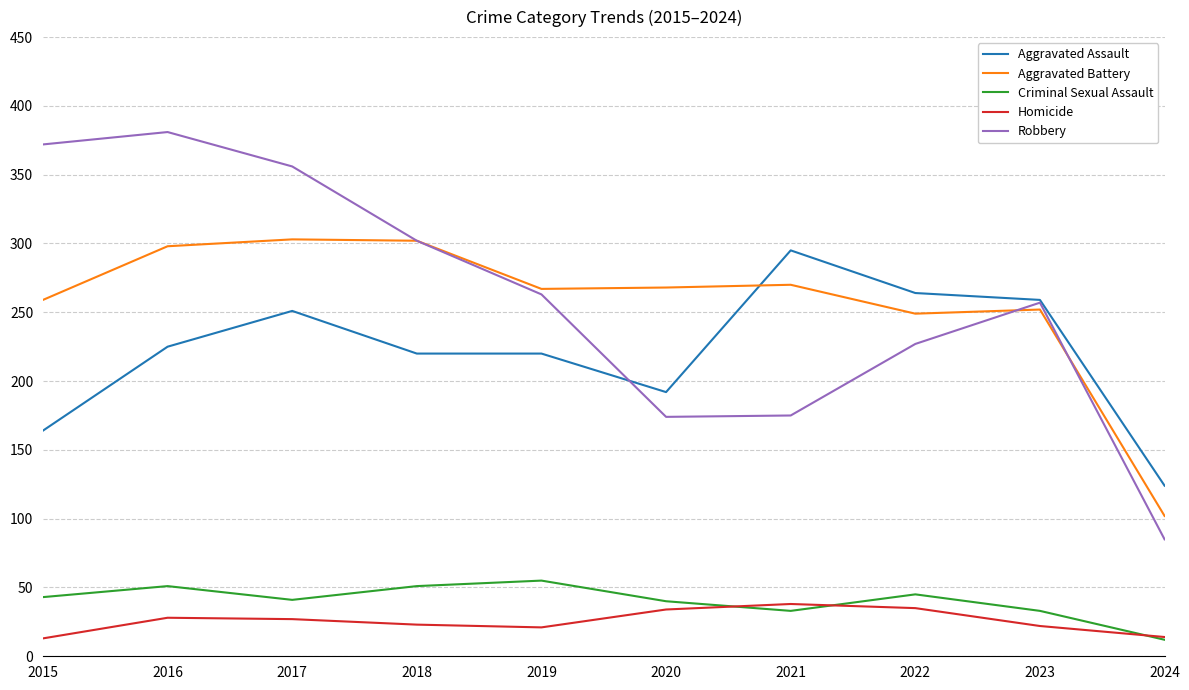

Is the value of Robbery at 2019 greater than the value of Aggravated Assault at 2020?

Yes